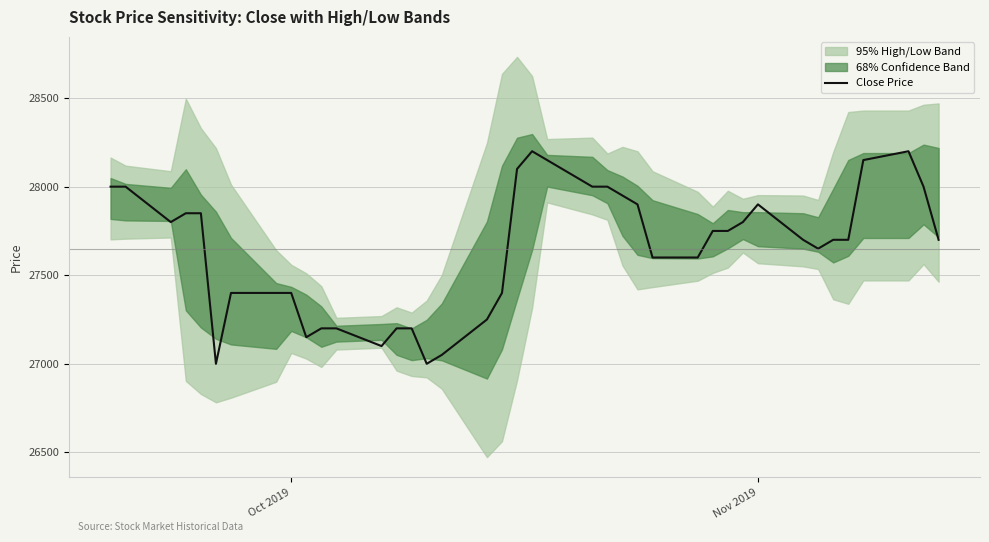

What is the highest value of the Close Price series?

28200